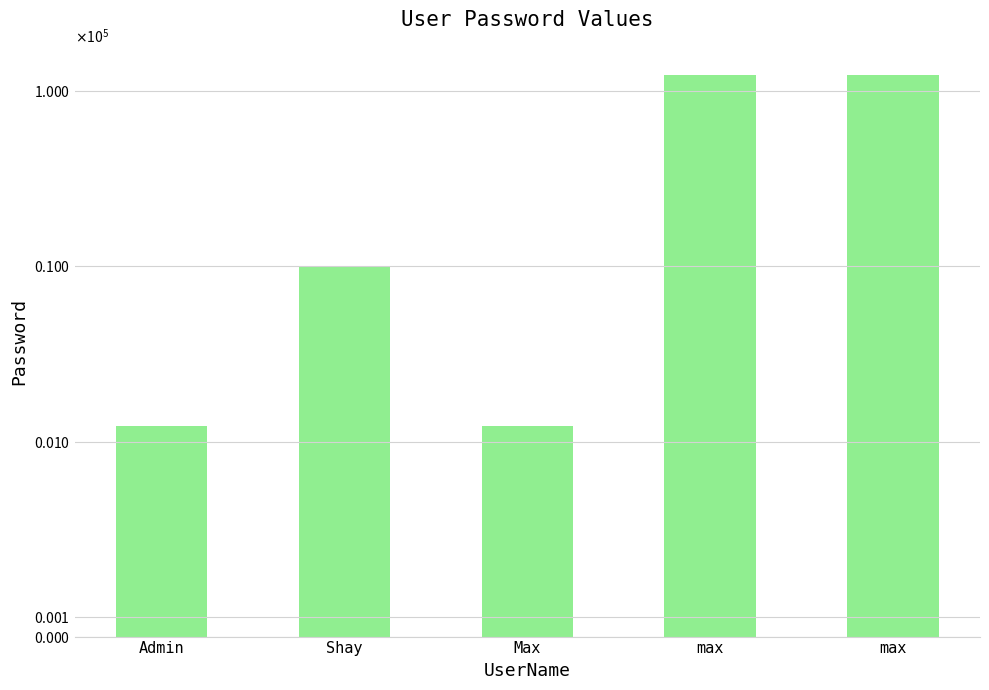

The chart shows a value of 169213 at max. True or false?

False